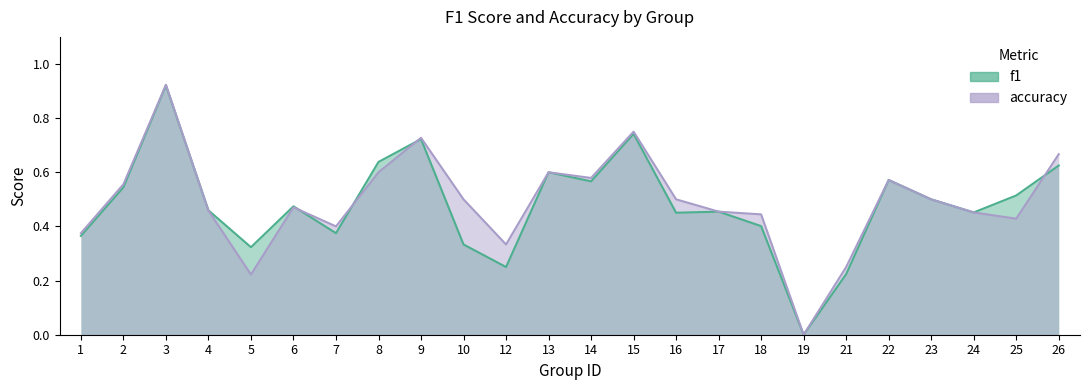

At which category is the sum across all series the highest?

3